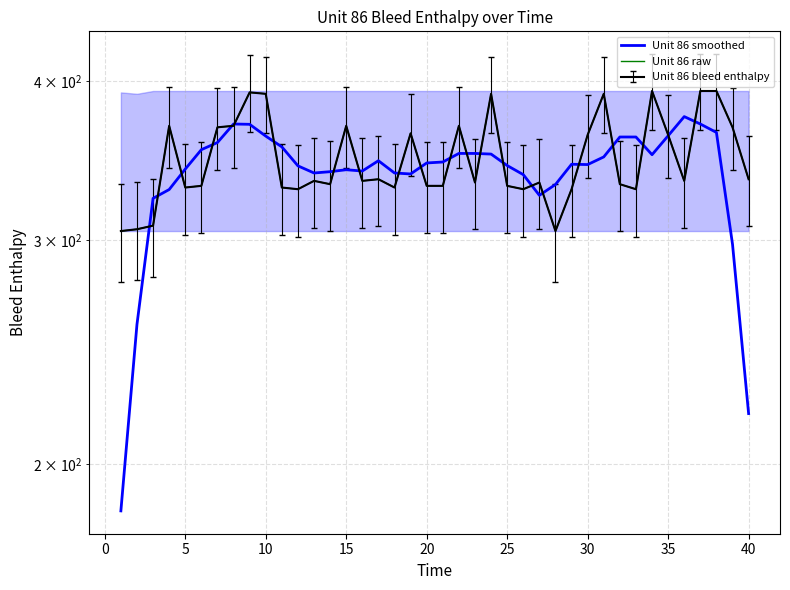

What is the average value of the Unit 86 raw series?

347.6